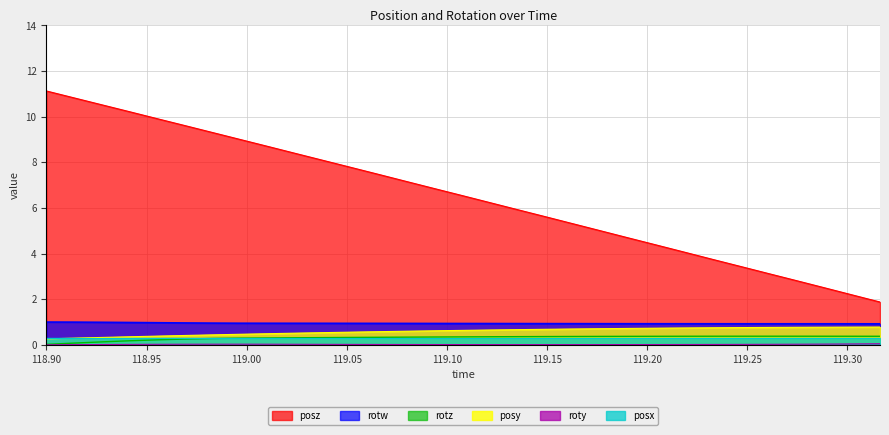

Which series has the widest spread of values?

posz